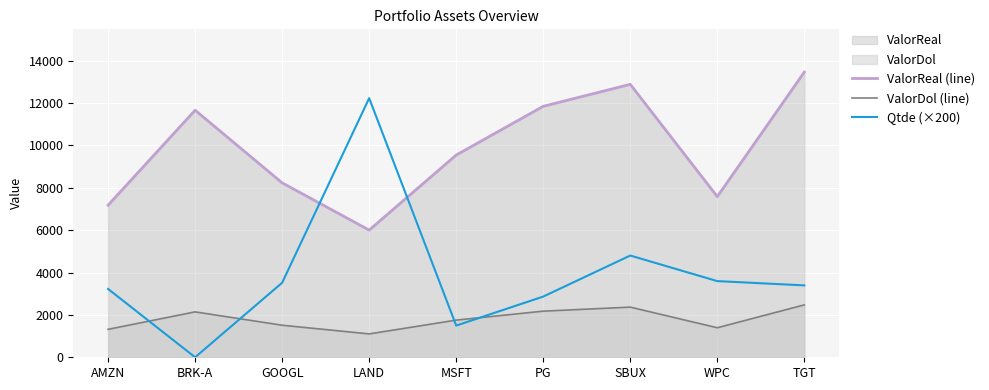

What is the difference between the Qtde (×200) values at SBUX and MSFT?

3306.6